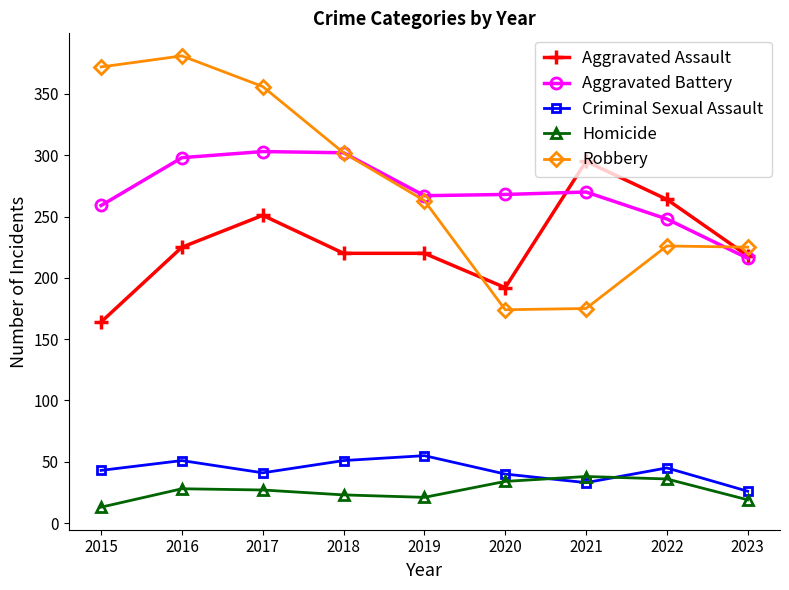

What is the difference between the maximum and minimum values in the Criminal Sexual Assault series?

29